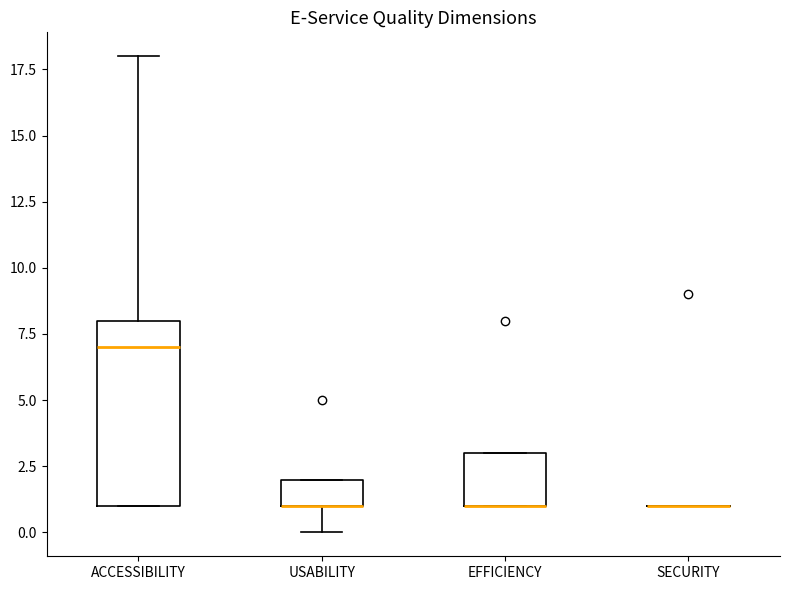

Reading left to right, read every box against the y-axis: the position of its median line, the range the box covers, and the ends of its whiskers. The values are not printed on the chart, so give them approximately, as read against the axis.

ACCESSIBILITY: median 7, box 1 to 8, whiskers 1 to 18
USABILITY: median 1 (drawn on the box's lower edge), box 1 to 2, whiskers 0 to 2
EFFICIENCY: median 1 (drawn on the box's lower edge), box 1 to 3, whiskers 1 to 3
SECURITY: box collapsed to a line at 1, whiskers 1 to 1